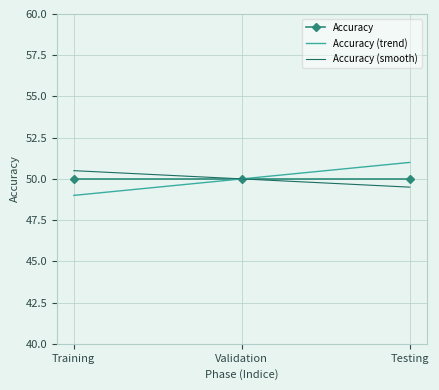

What position from the left is Testing?

3